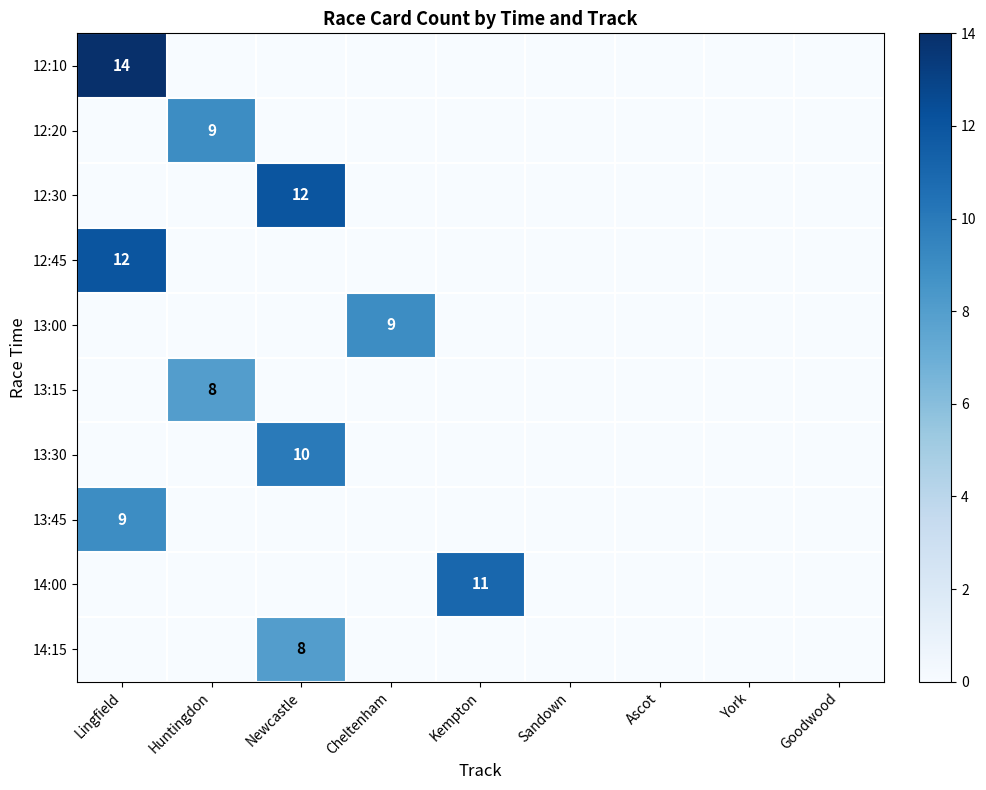

The 12:20 series shows 9 at Huntingdon. True or false?

True